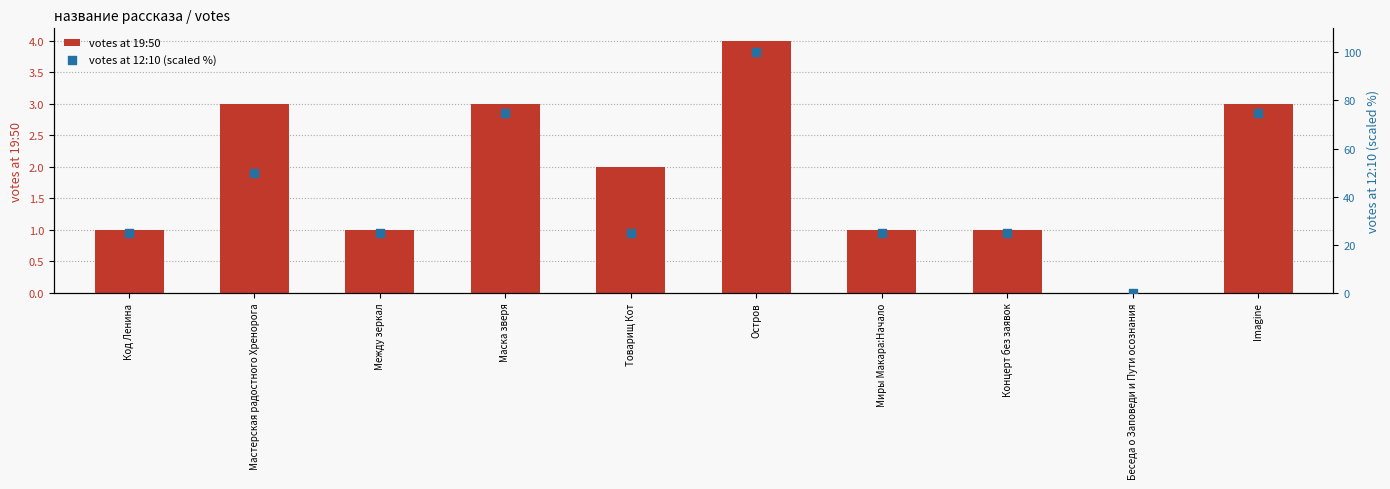

At how many categories does at least one series exceed 94?

1